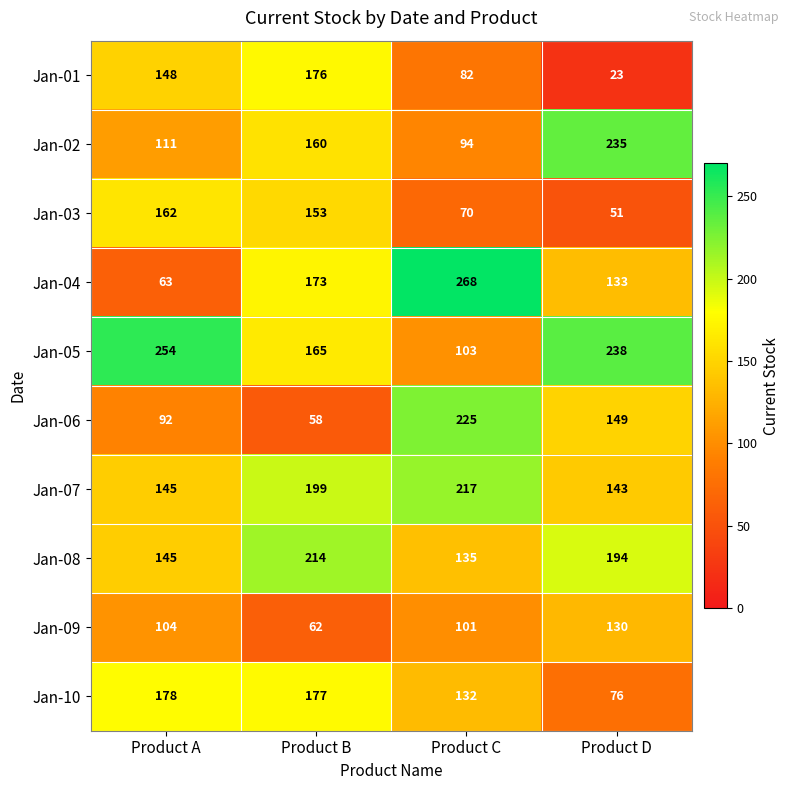

How many data points does each series have?

4